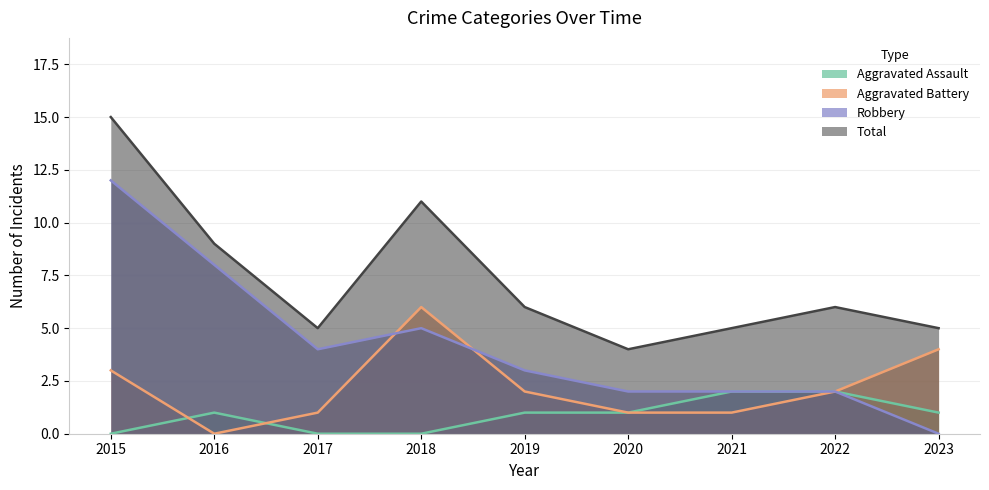

Which series has the largest total across all categories?

Total